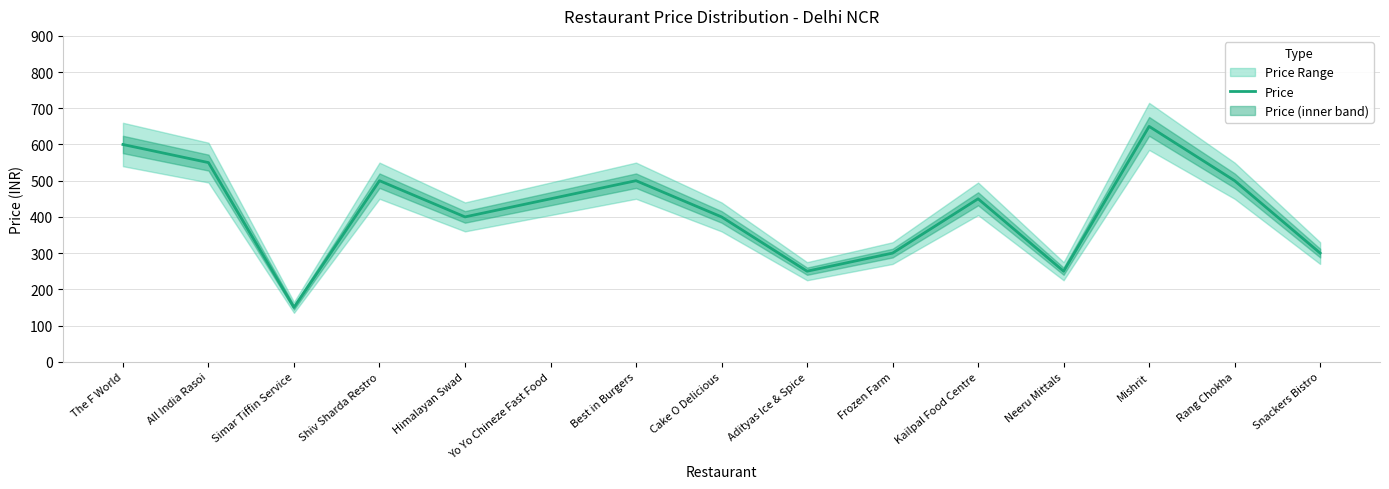

How many values are between 300 and 500?

9